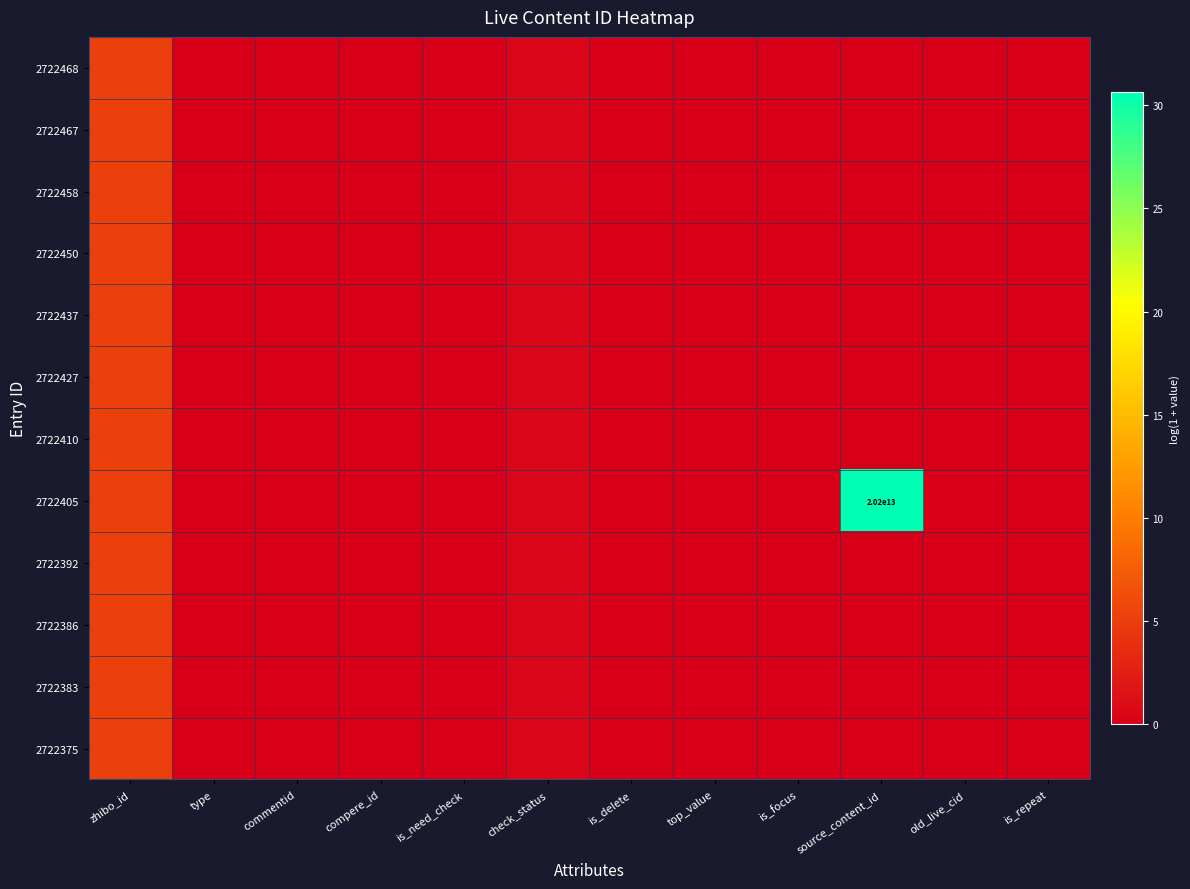

Which series has the largest total across all categories?

2722405